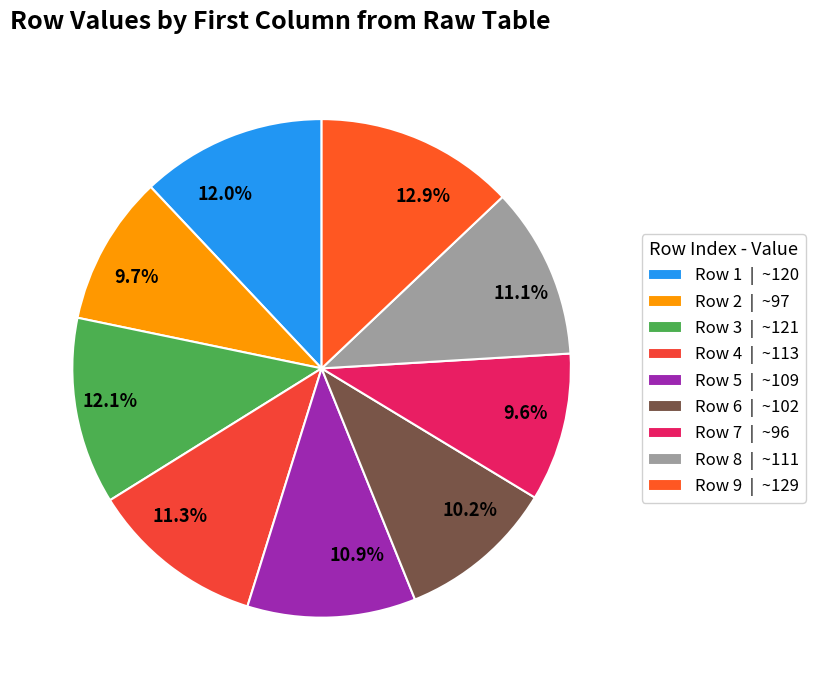

Combined, what portion of the pie is Row 8 and Row 9?

24.0%